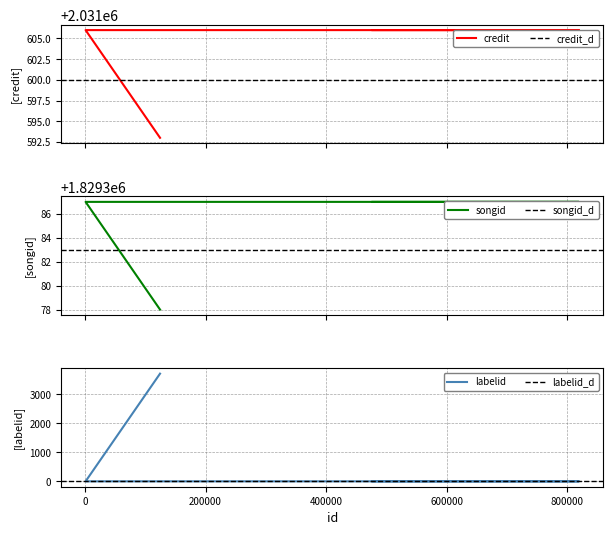

True or false: labelid and songid intersect in this chart.

False